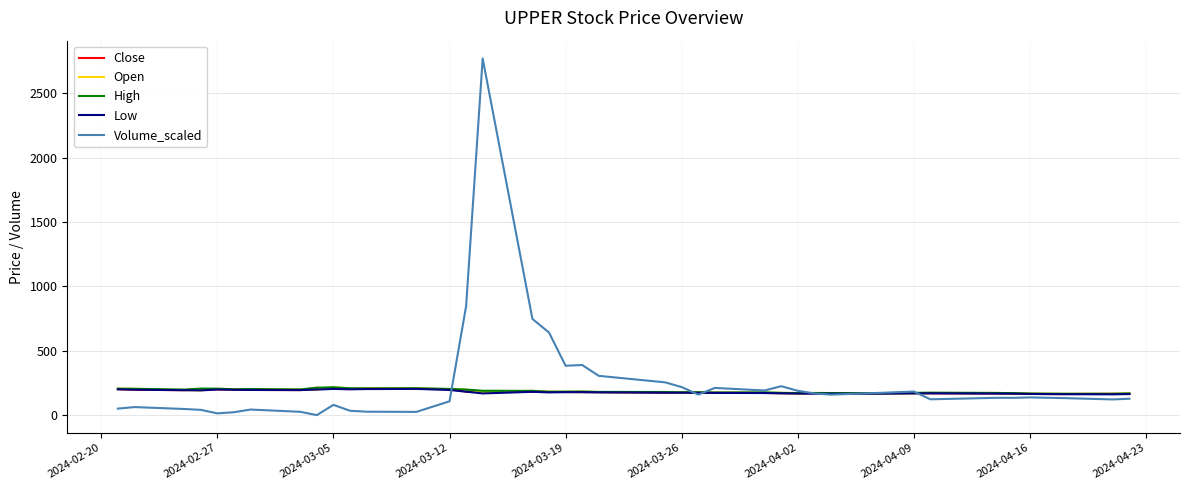

What is the highest value of the High series?

218.0